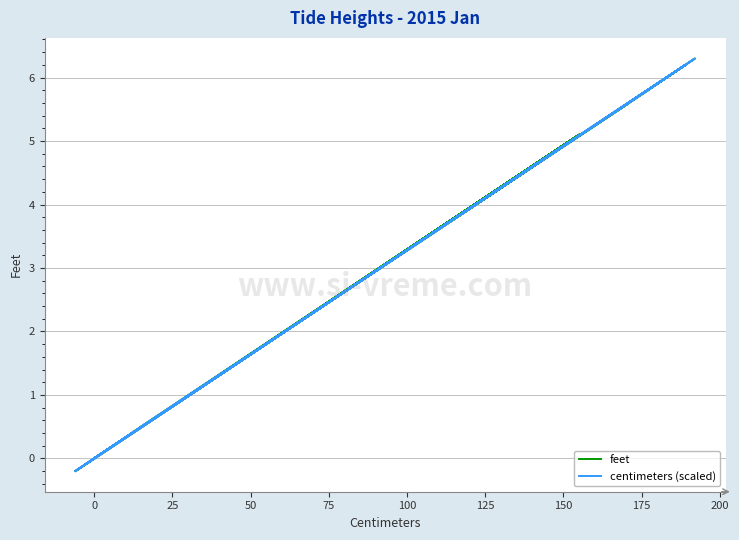

True or false: feet and centimeters (scaled) cross at least once.

True